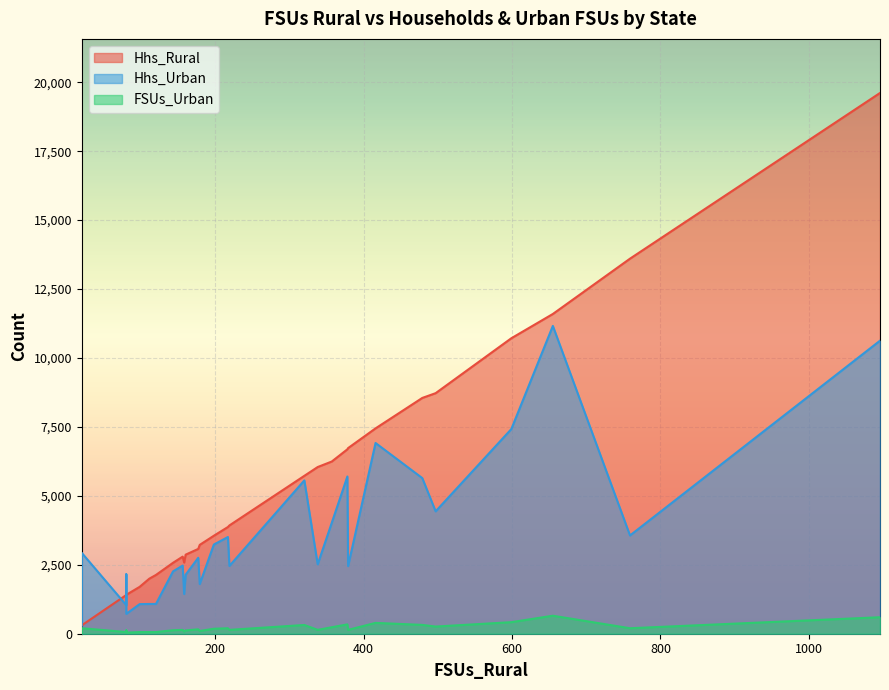

What is the label of the 5th point from the left?

Chhattisgarh